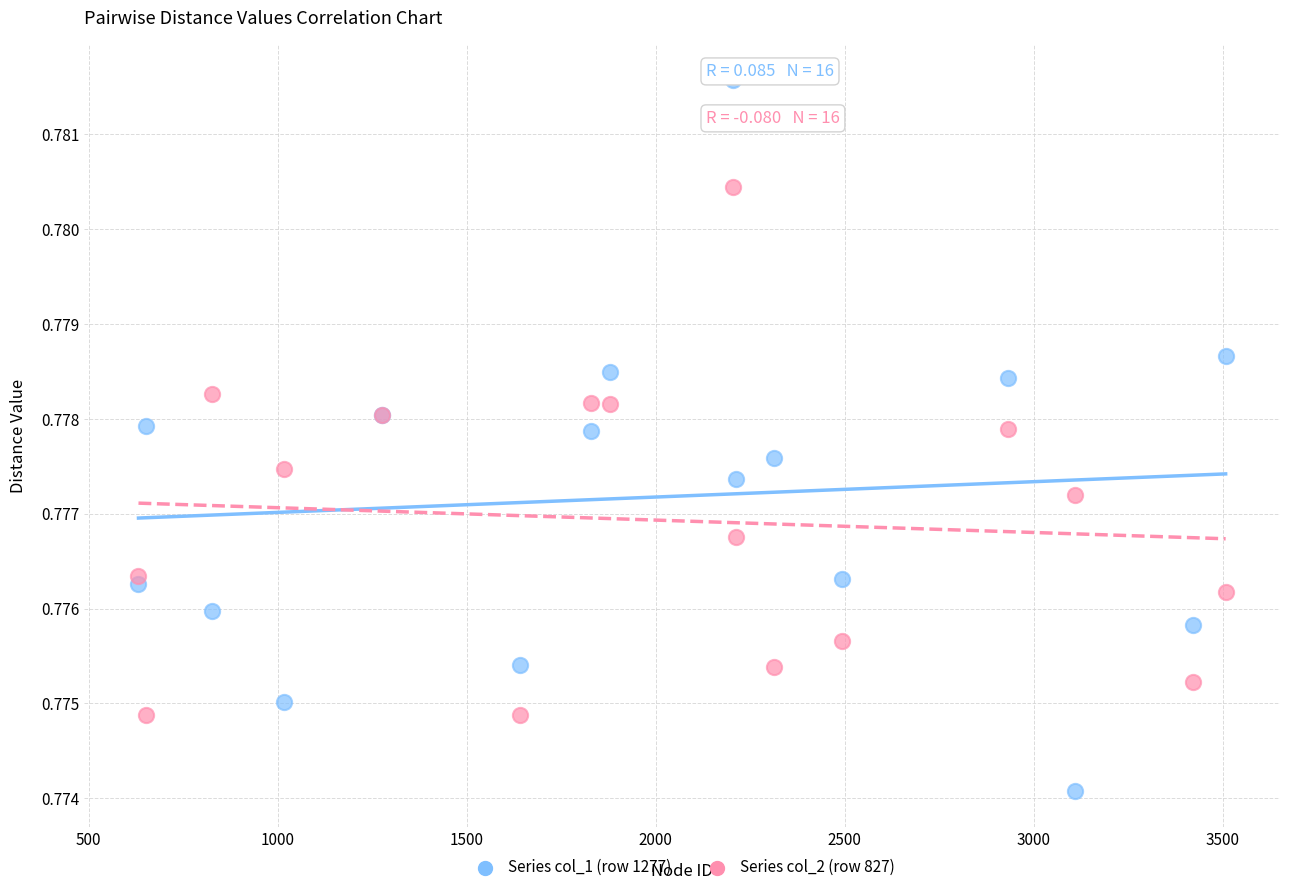

Which series contains the lowest Y value?

Series col_1 (row 1277)